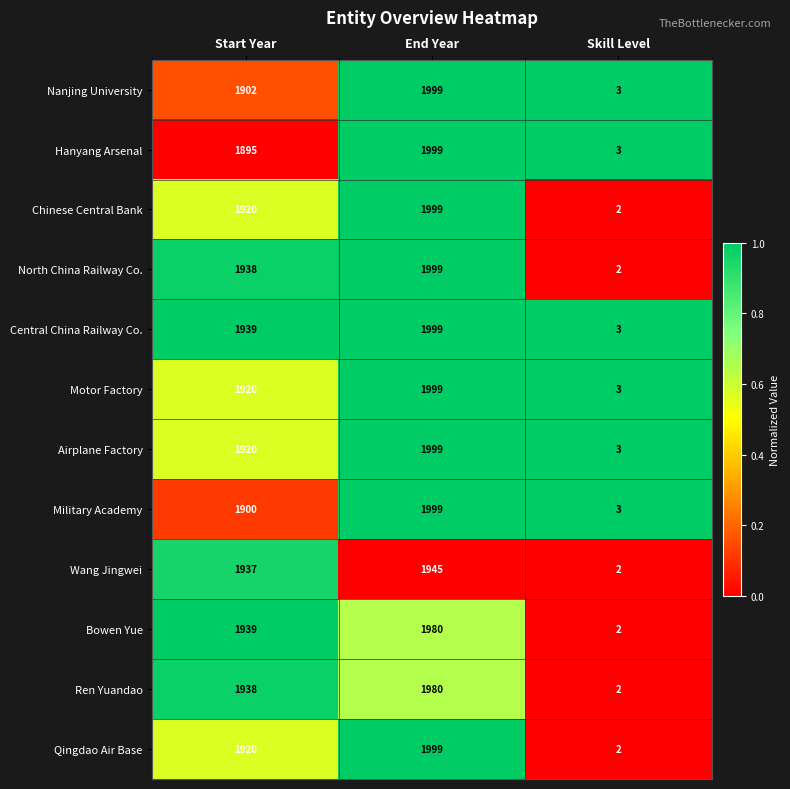

The Nanjing University series shows 672 at Start Year. True or false?

False